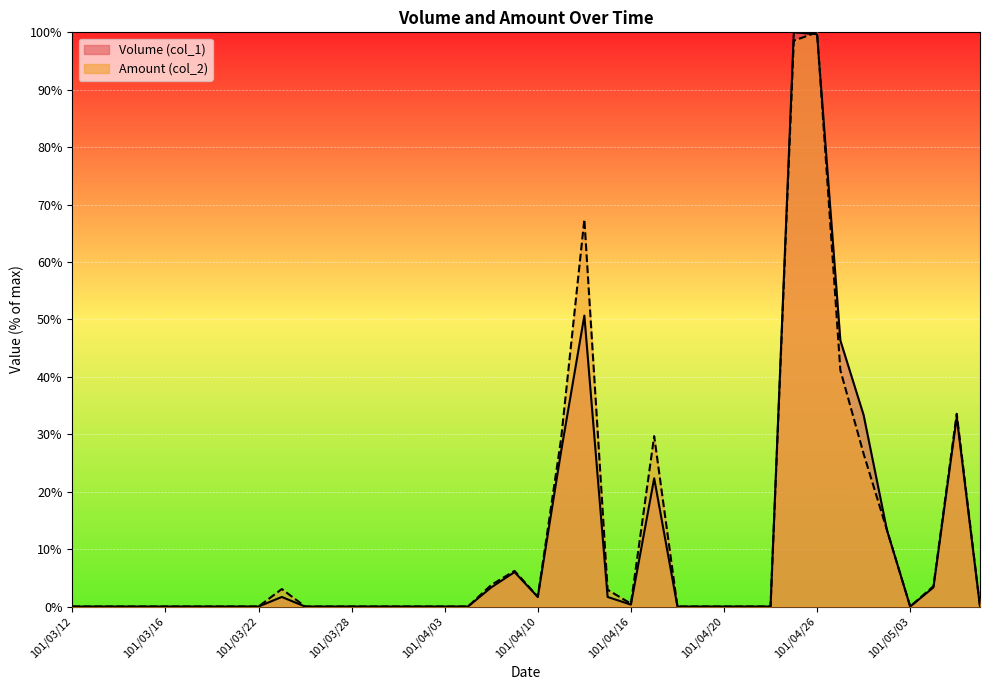

Reading left to right, transcribe all the data shown in this chart.

Volume (col_1): 101/03/12=0.0	101/03/13=0.0	101/03/14=0.0	101/03/15=0.0	101/03/16=0.0	101/03/19=0.0	101/03/20=0.0	101/03/21=0.0	101/03/22=0.0	101/03/23=1.7	101/03/26=0.0	101/03/27=0.0	101/03/28=0.0	101/03/29=0.0	101/03/30=0.0	101/04/02=0.0	101/04/03=0.0	101/04/05=0.0	101/04/06=3.3	101/04/09=6.0	101/04/10=1.7	101/04/11=27.0	101/04/12=50.7	101/04/13=1.7	101/04/16=0.3	101/04/17=22.3	101/04/18=0.0	101/04/19=0.0	101/04/20=0.0	101/04/23=0.0	101/04/24=0.0	101/04/25=100.0	101/04/26=99.7	101/04/27=46.3	101/04/30=33.3	101/05/02=13.3	101/05/03=0.0	101/05/04=3.3	101/05/07=33.0	101/05/08=0.0
Amount (col_2): 101/03/12=0.0	101/03/13=0.0	101/03/14=0.0	101/03/15=0.0	101/03/16=0.0	101/03/19=0.0	101/03/20=0.0	101/03/21=0.0	101/03/22=0.0	101/03/23=3.0	101/03/26=0.0	101/03/27=0.0	101/03/28=0.0	101/03/29=0.0	101/03/30=0.0	101/04/02=0.0	101/04/03=0.0	101/04/05=0.0	101/04/06=3.8	101/04/09=6.2	101/04/10=1.7	101/04/11=29.2	101/04/12=67.4	101/04/13=2.9	101/04/16=0.5	101/04/17=29.7	101/04/18=0.0	101/04/19=0.0	101/04/20=0.0	101/04/23=0.0	101/04/24=0.0	101/04/25=98.5	101/04/26=100.0	101/04/27=41.2	101/04/30=26.6	101/05/02=13.4	101/05/03=0.0	101/05/04=3.5	101/05/07=33.6	101/05/08=0.0